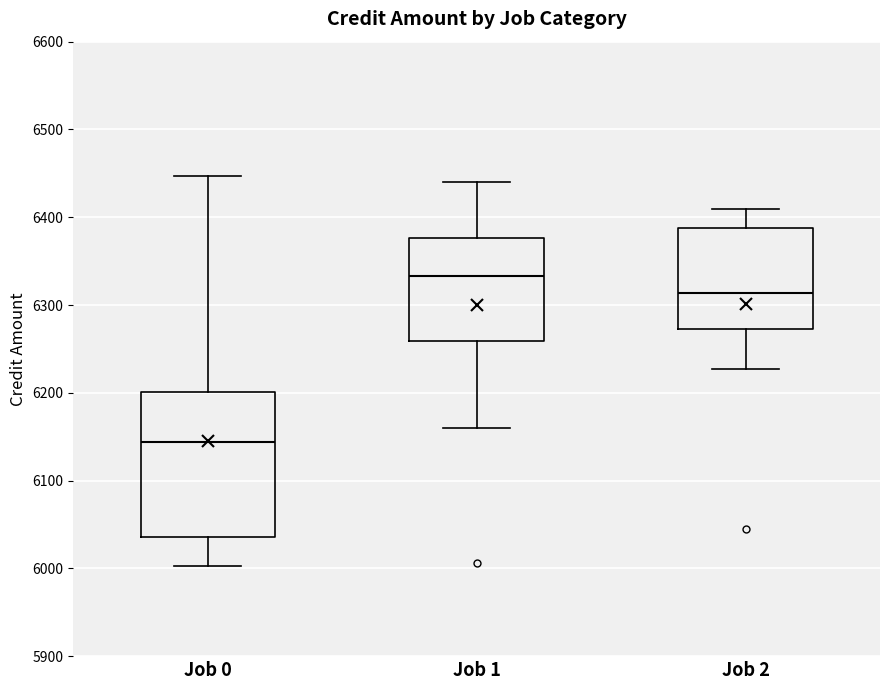

Reading left to right, read every box against the y-axis: the position of its median line, the range the box covers, and the ends of its whiskers. The values are not printed on the chart, so give them approximately, as read against the axis.

Job 0: median 6140, box 6040 to 6200, whiskers 6000 to 6450
Job 1: median 6330, box 6260 to 6380, whiskers 6160 to 6440
Job 2: median 6310, box 6270 to 6390, whiskers 6230 to 6410